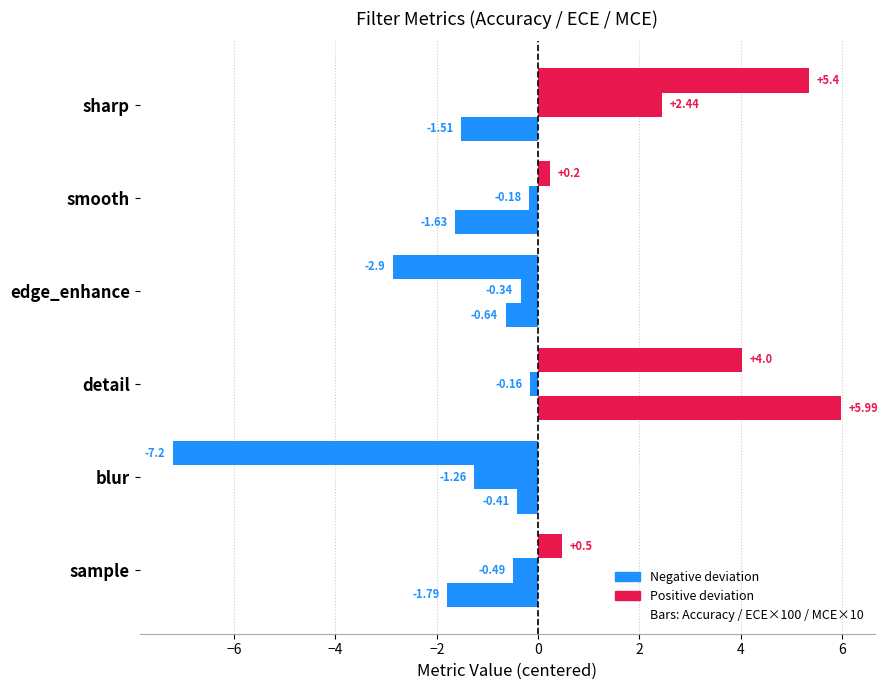

Count the number of categories in the chart.

6